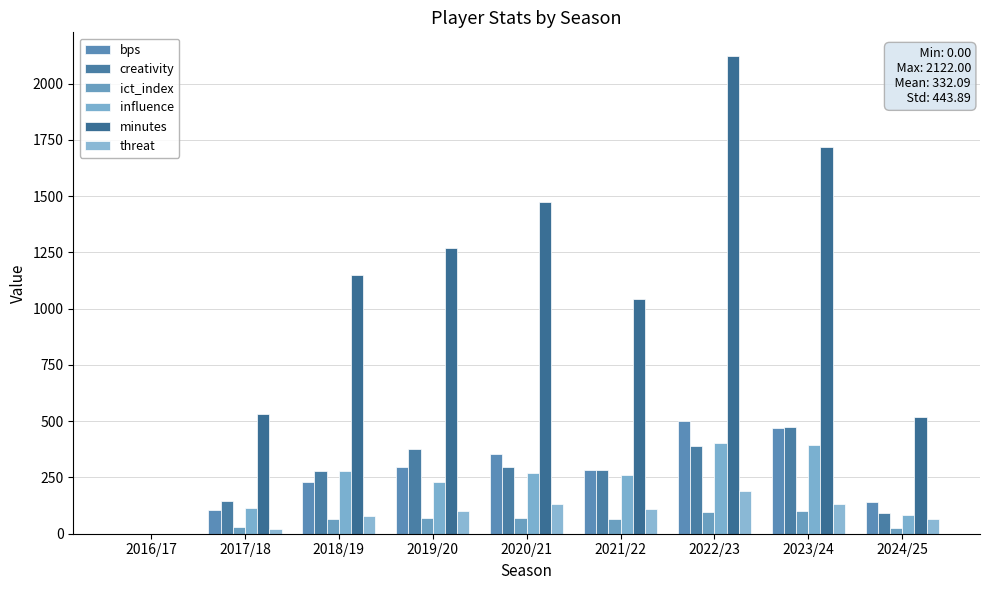

How many values in ict_index are above zero?

8